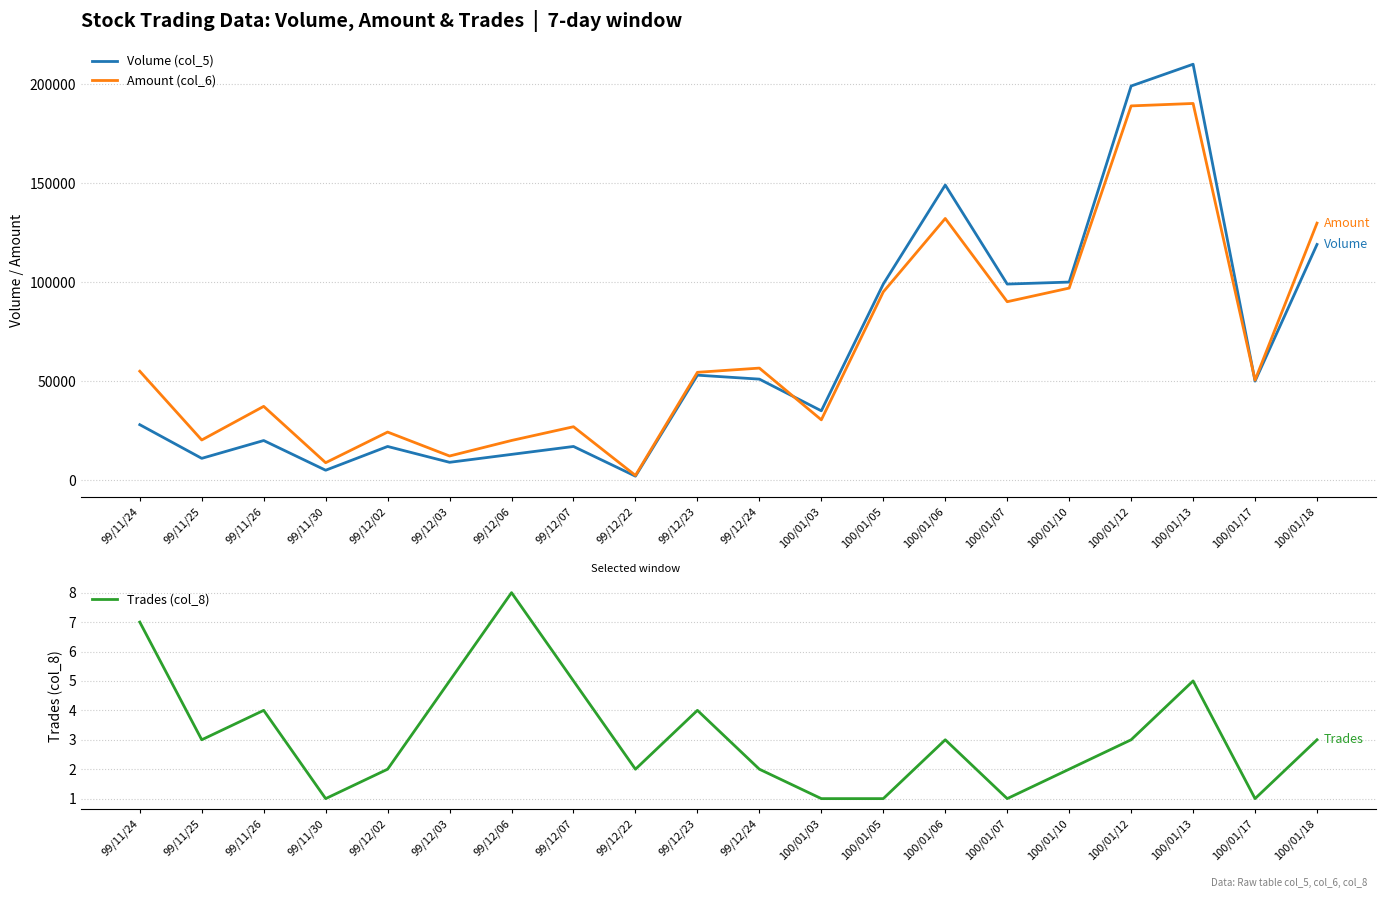

What are all the series names shown in the legend?

Volume (col_5), Amount (col_6), Trades (col_8)